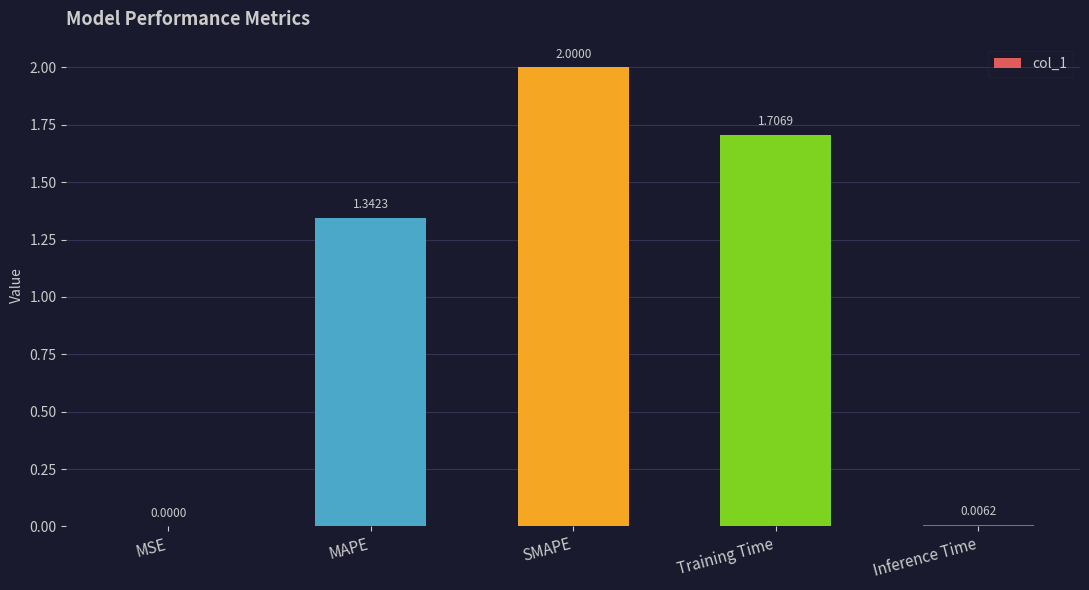

At which category does the chart reach its peak across all series?

SMAPE